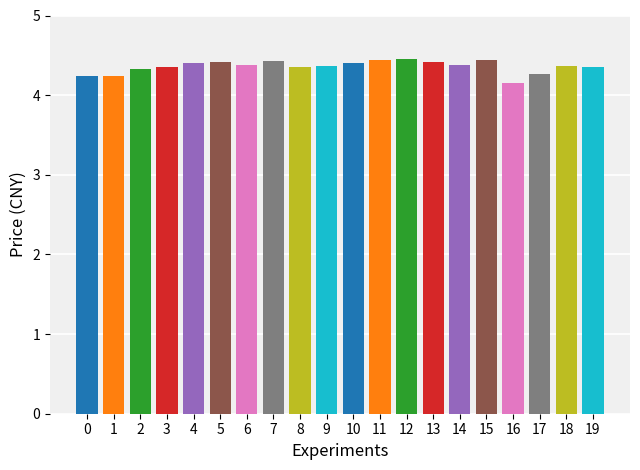

Are the bars grouped side by side (vs. stacked)?

No